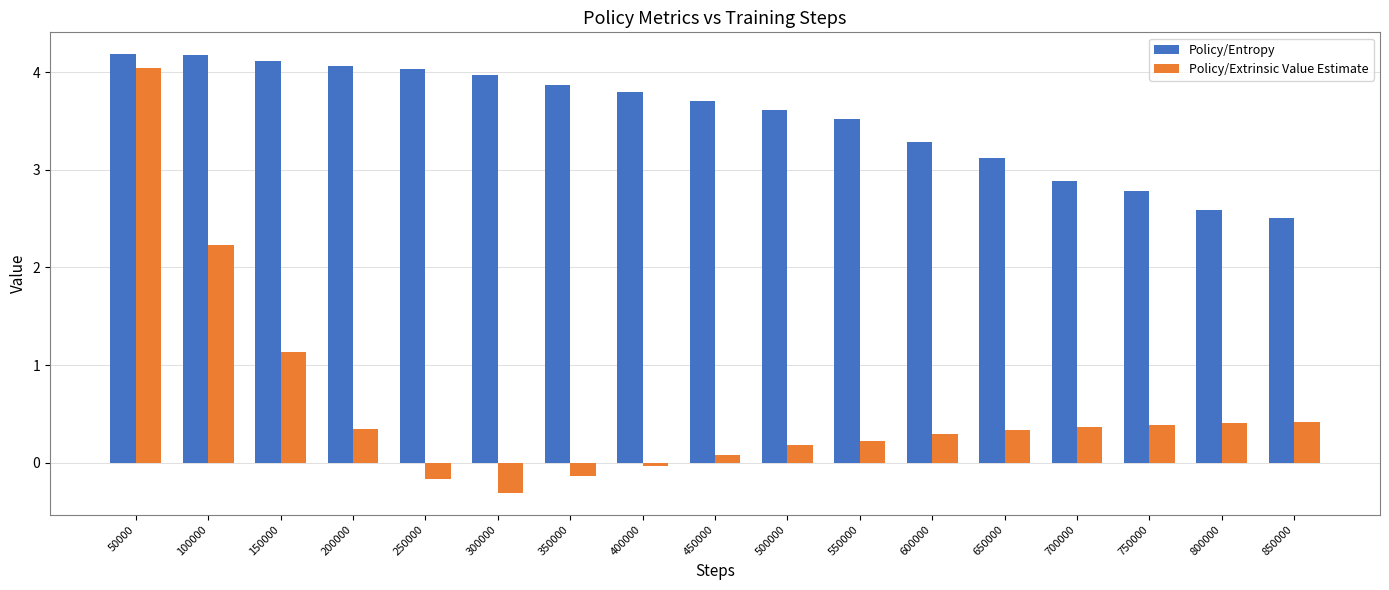

At which label does Policy/Entropy first exceed 3?

50000